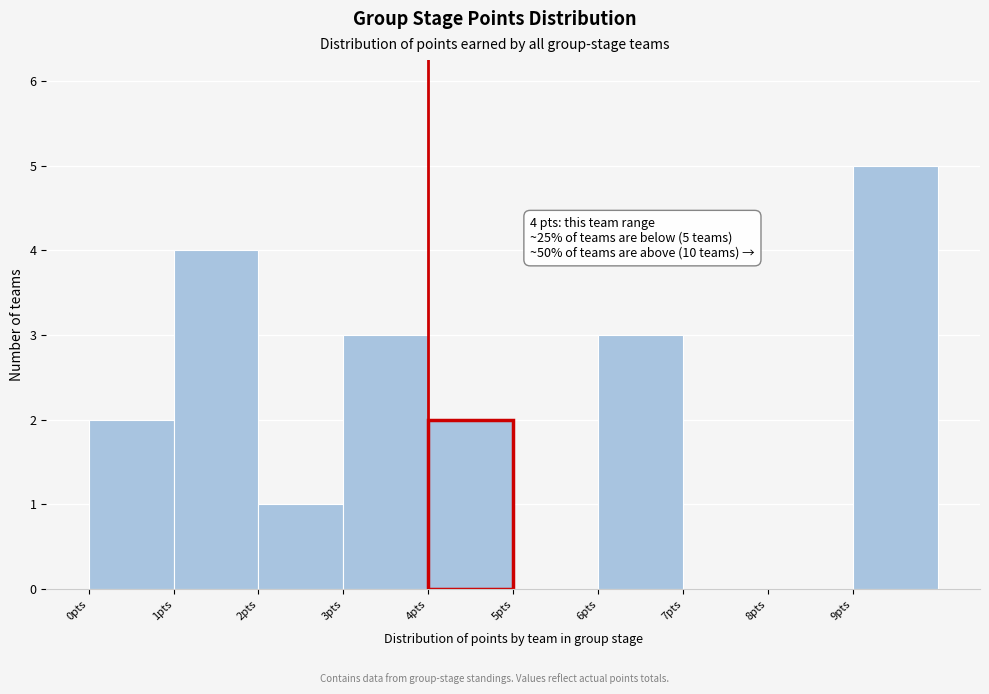

Over which range of the x-axis is the bar tallest?

9 to 10